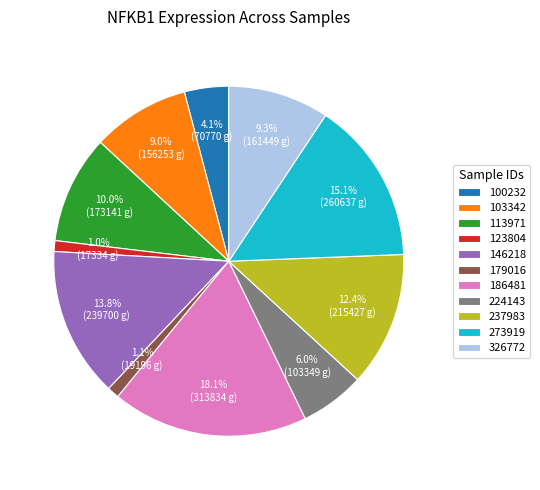

To the nearest percent, what is the difference between the 273919 and 237983 slice percentages?

3%